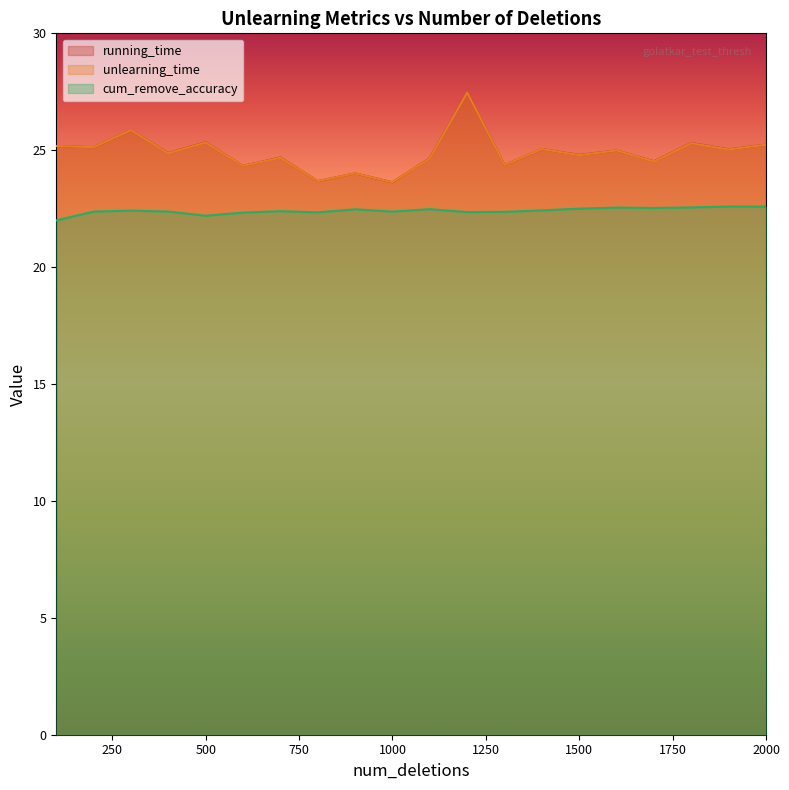

True or false: running_time and cum_remove_accuracy intersect in this chart.

False